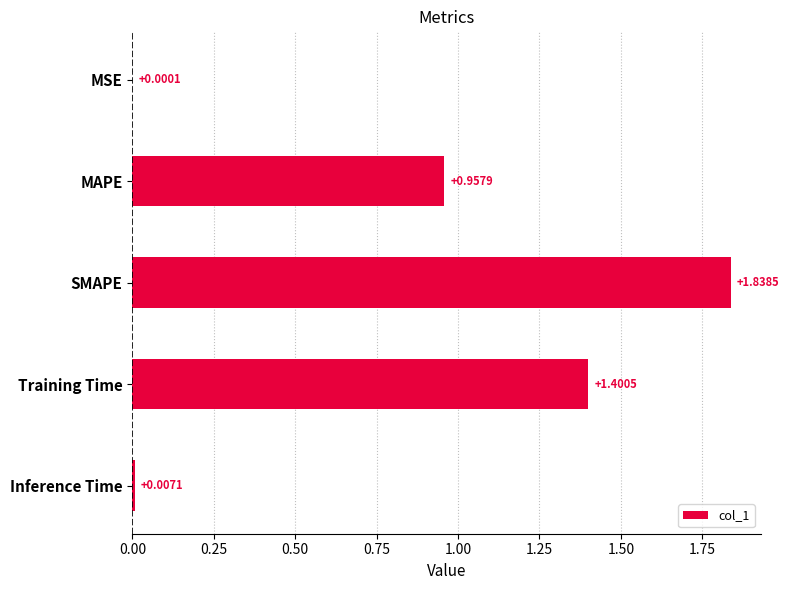

At which label is the value closest to 0?

MSE